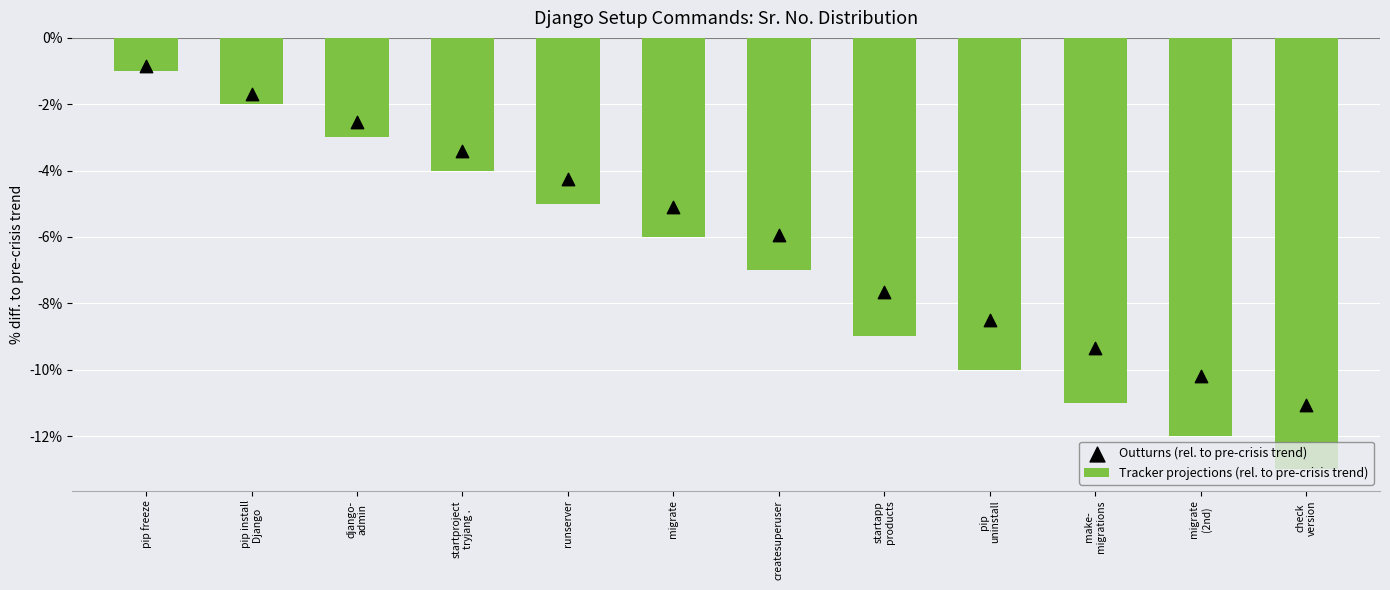

At which category is the sum across all series the highest?

pip freeze